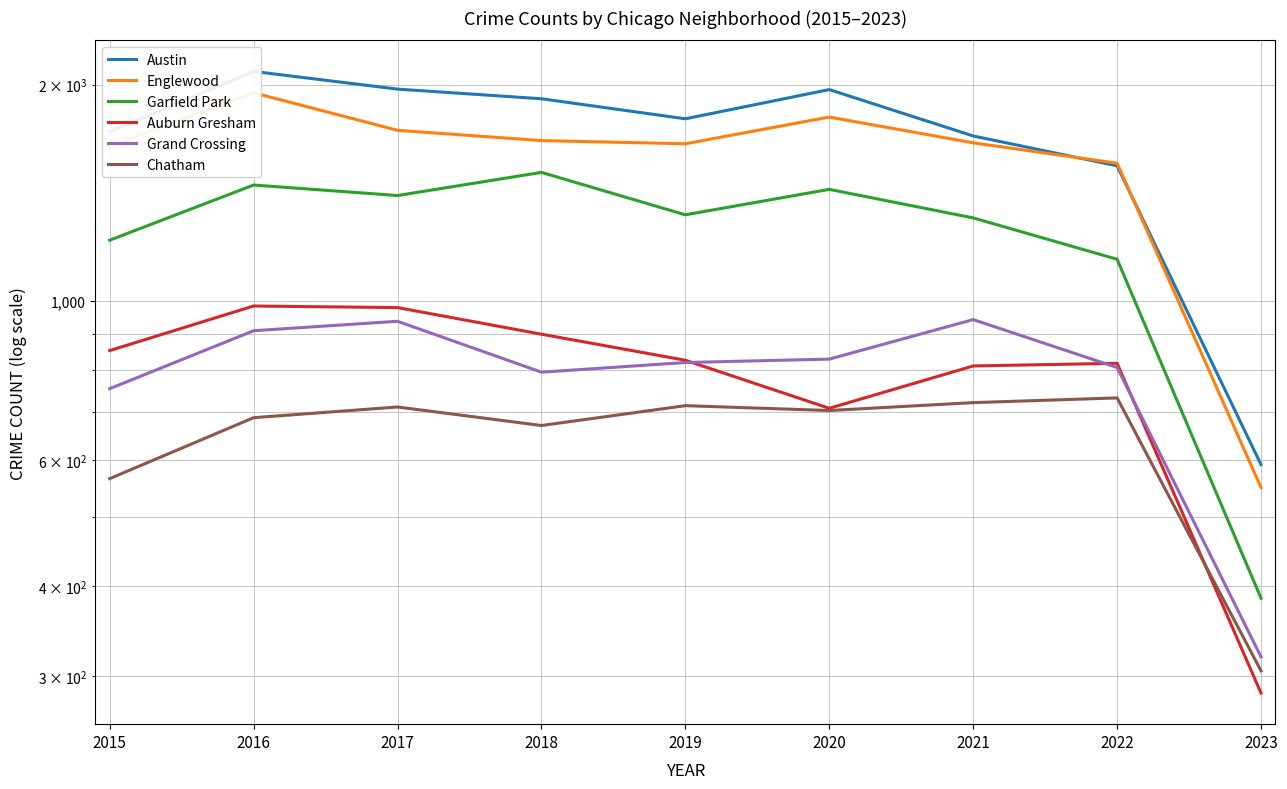

Which category has the lowest value in the Englewood series?

2023